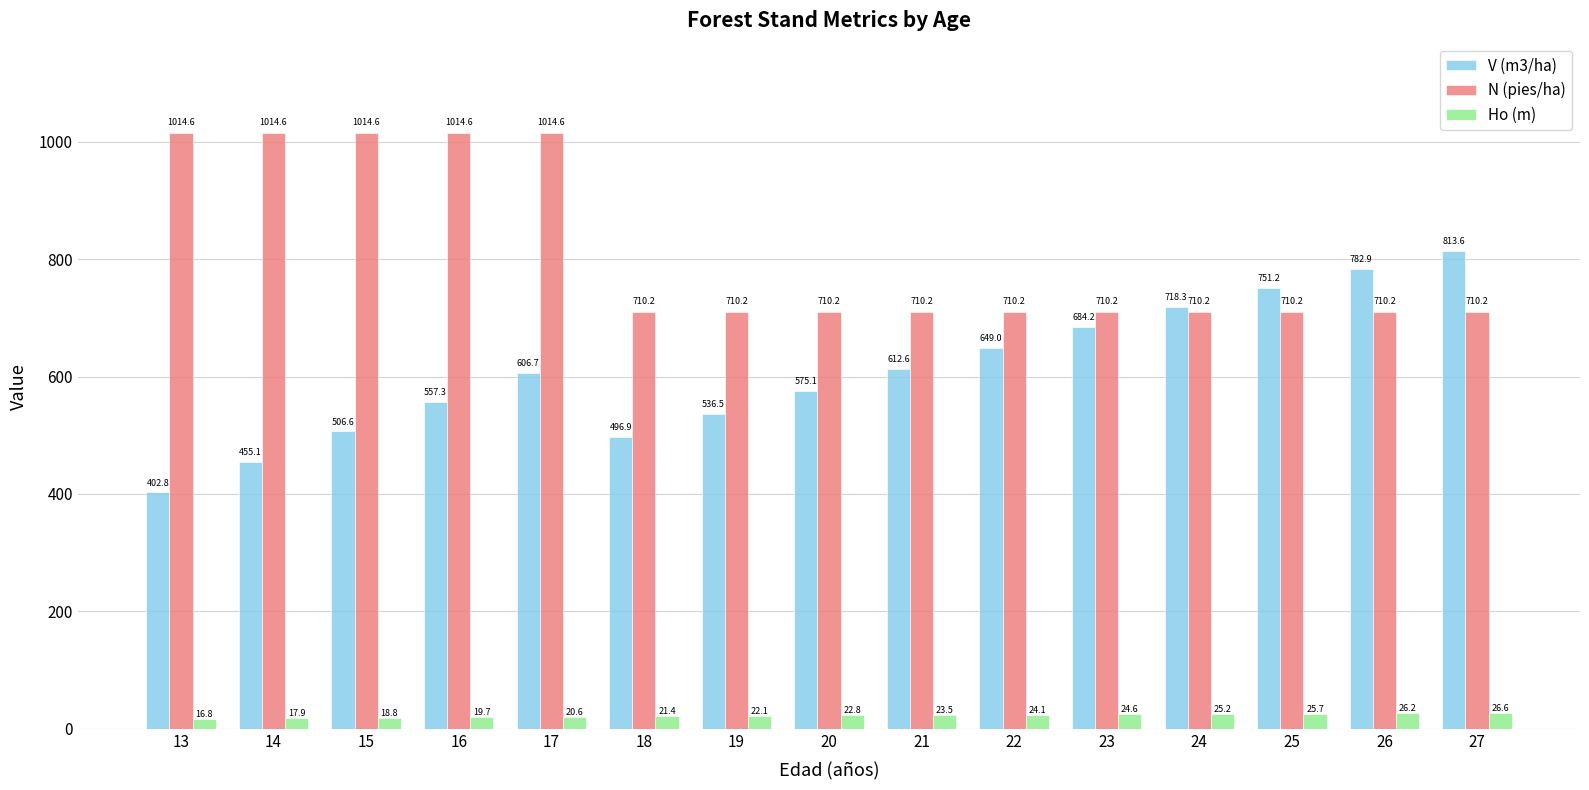

Is it true that N (pies/ha) equals 167.3 at 24?

False